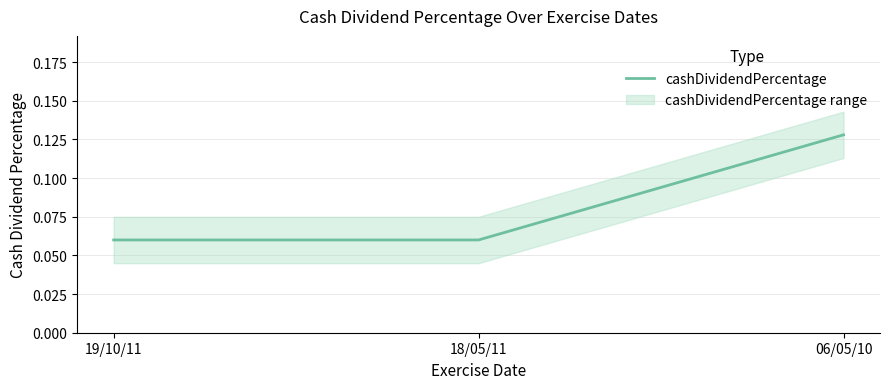

What is the greatest value displayed?

0.1